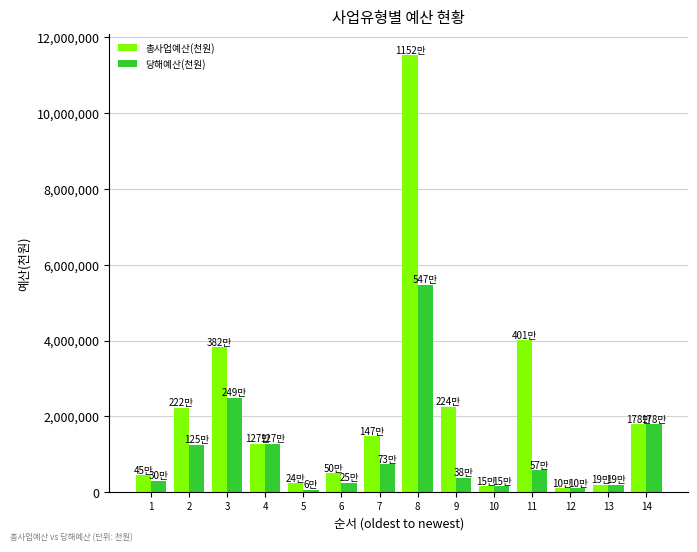

Which series has the widest spread of values?

총사업예산(천원)